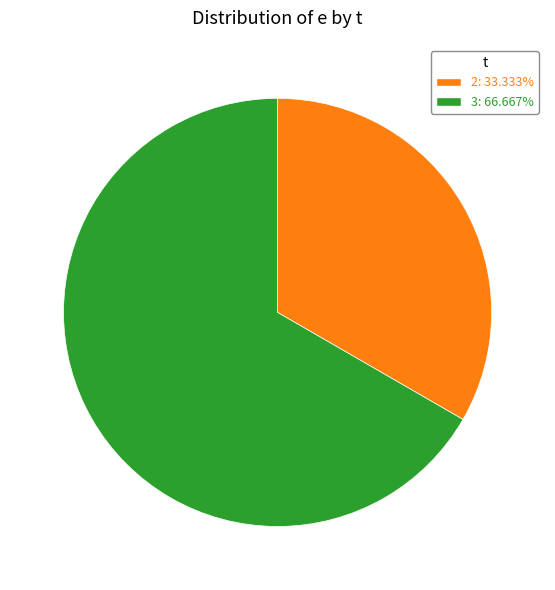

How many slices are in this pie chart?

2